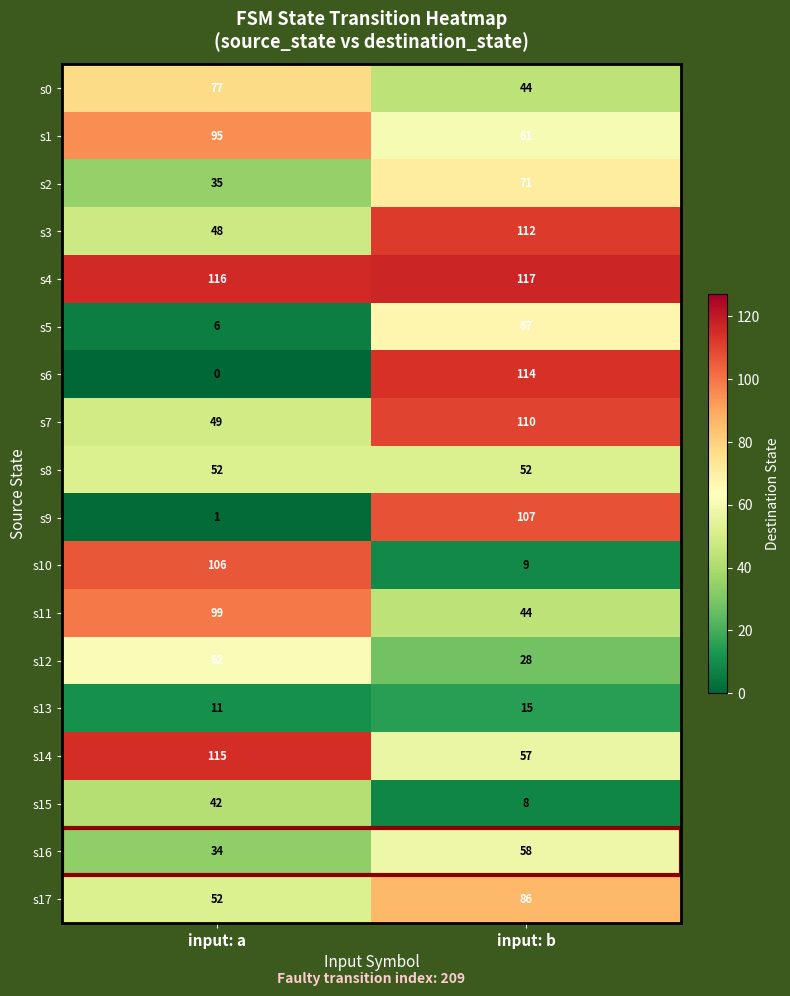

Is it true that s1 equals 95 at input: a?

True